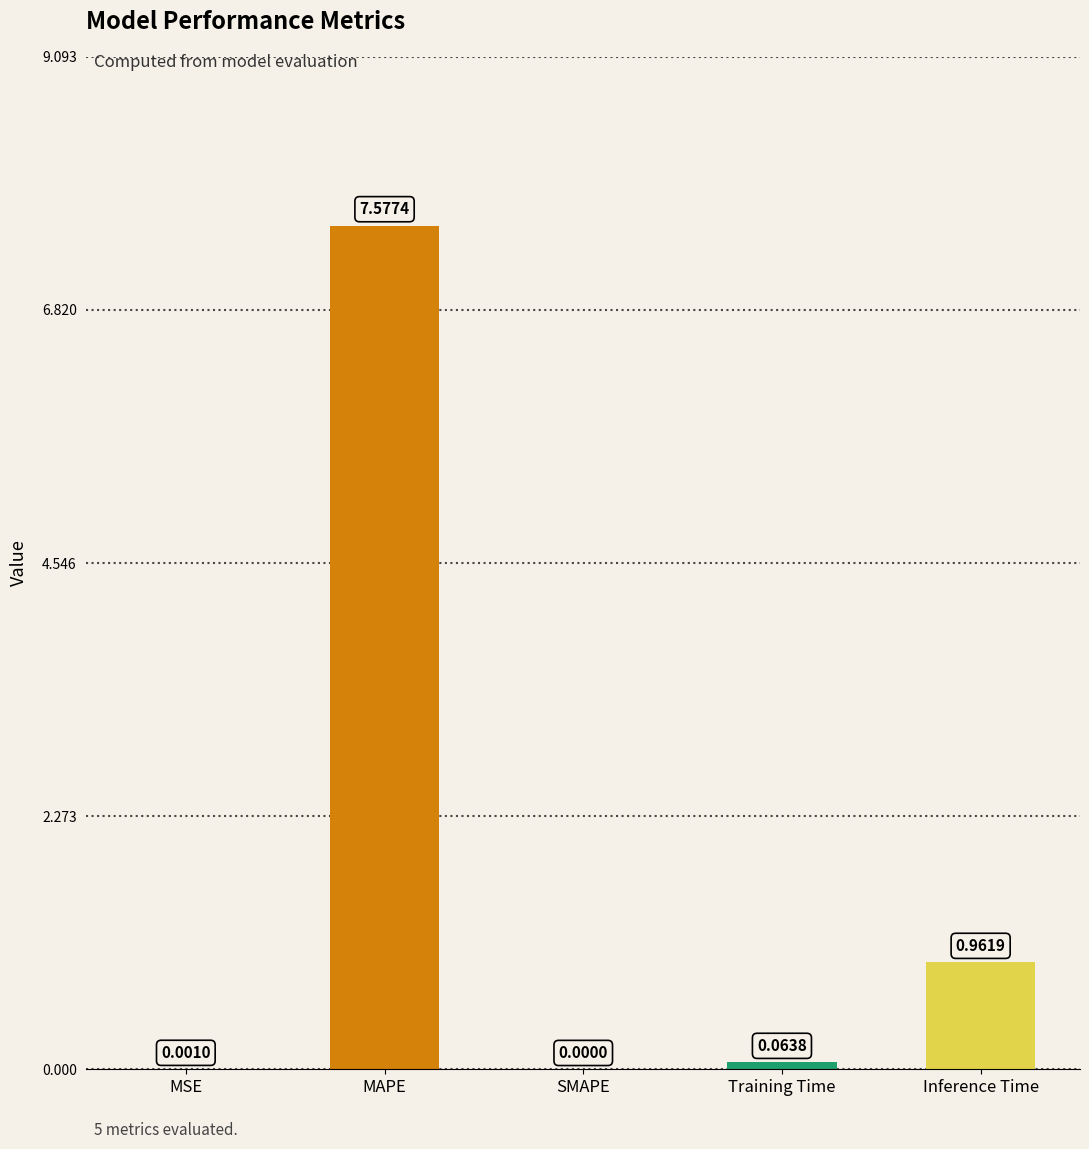

Are the bars horizontal?

No